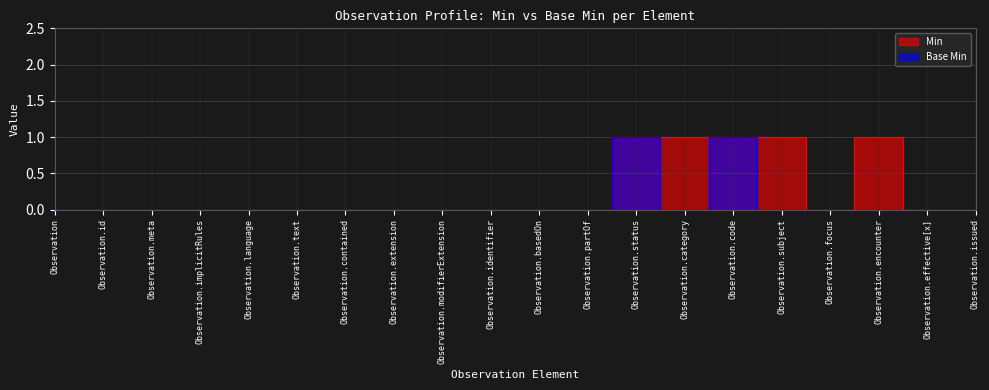

At which category is the sum across all series the highest?

Observation.status